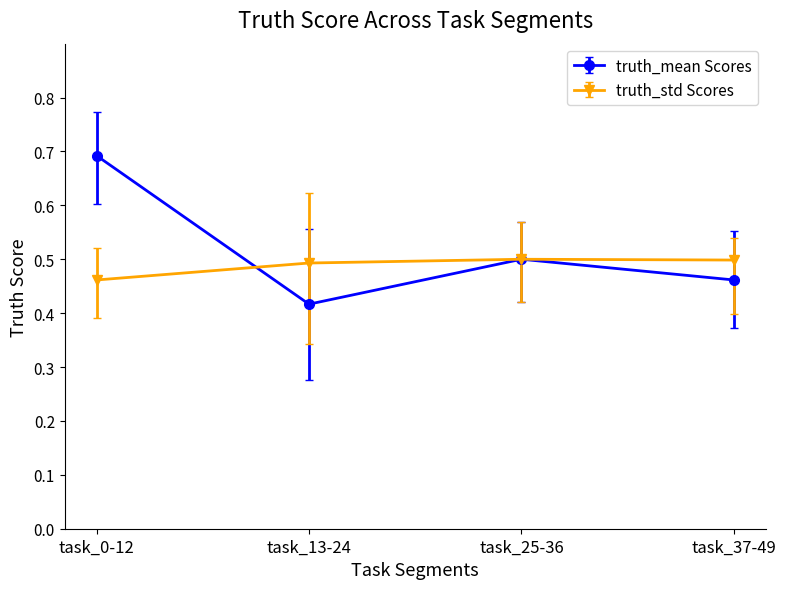

Where is the first local maximum for truth_mean Scores?

task_25-36